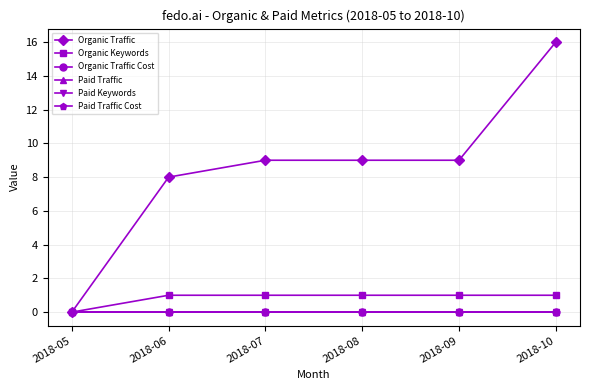

How many Organic Keywords values are between 1 and 2?

5